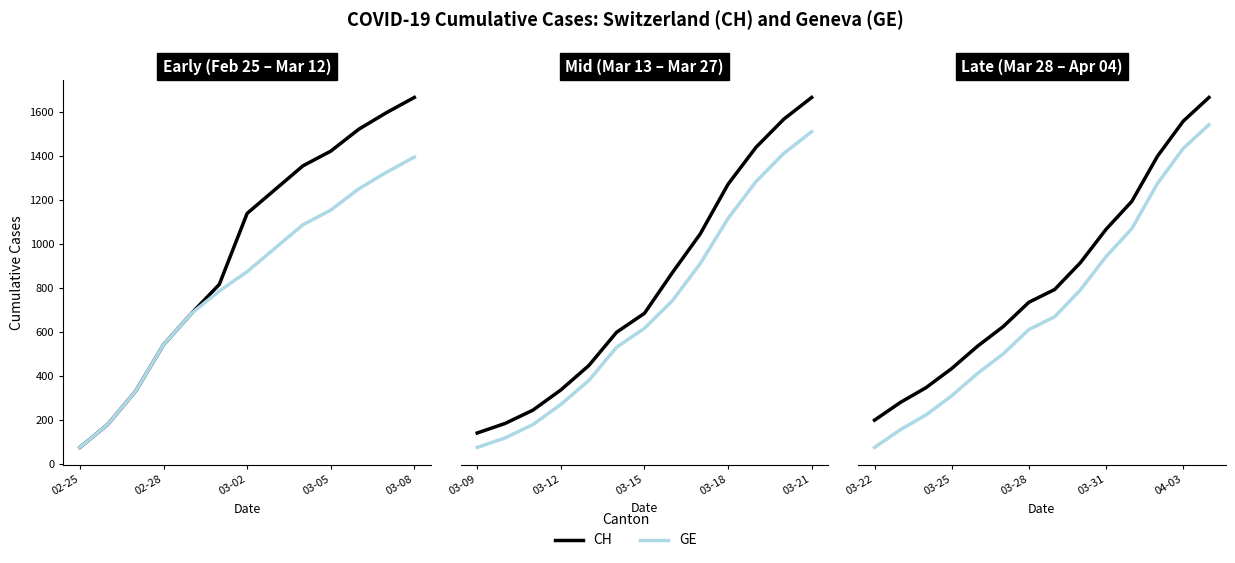

How many lines are shown in the chart?

2